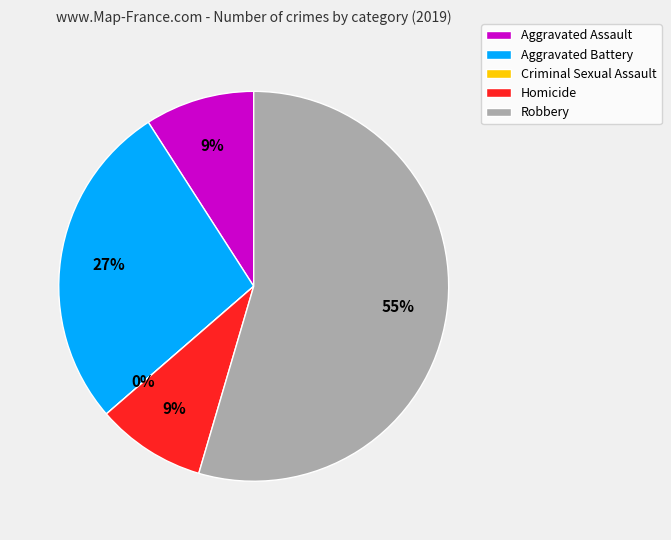

Which category has the smallest portion of the pie?

Criminal Sexual Assault